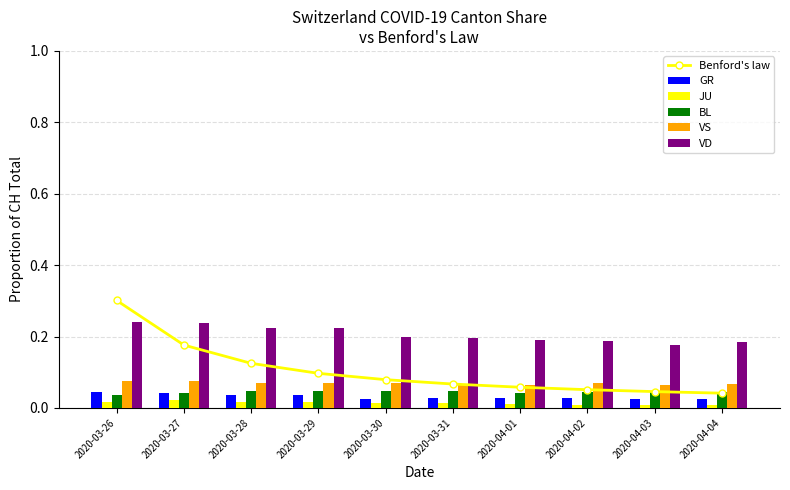

What is the label of the 2nd bar from the right?

2020-04-03